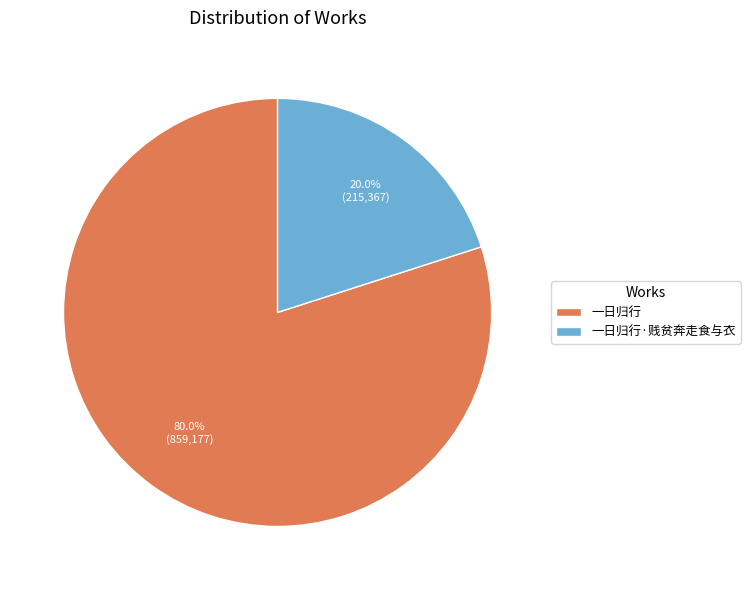

What percentage is the 一日归行·贱贫奔走食与衣 slice, to the nearest percent?

20%